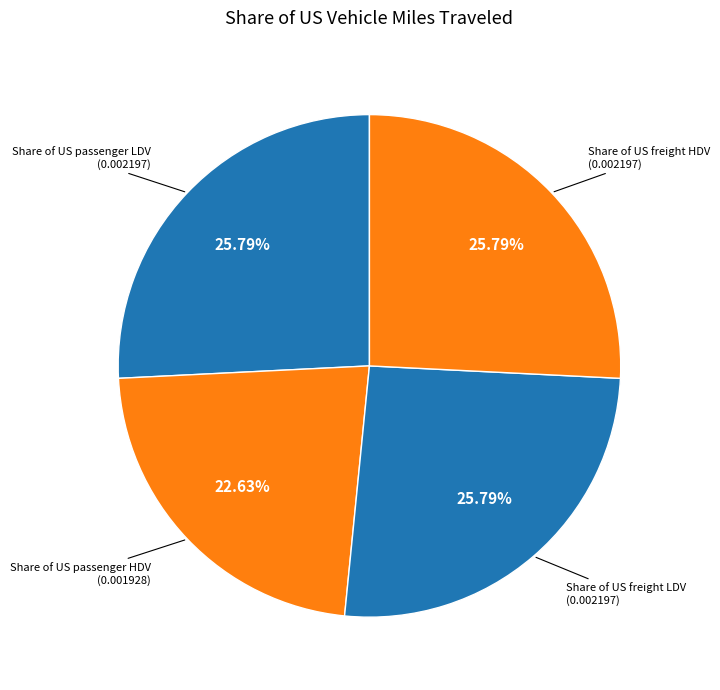

Count the number of slices in the pie.

4